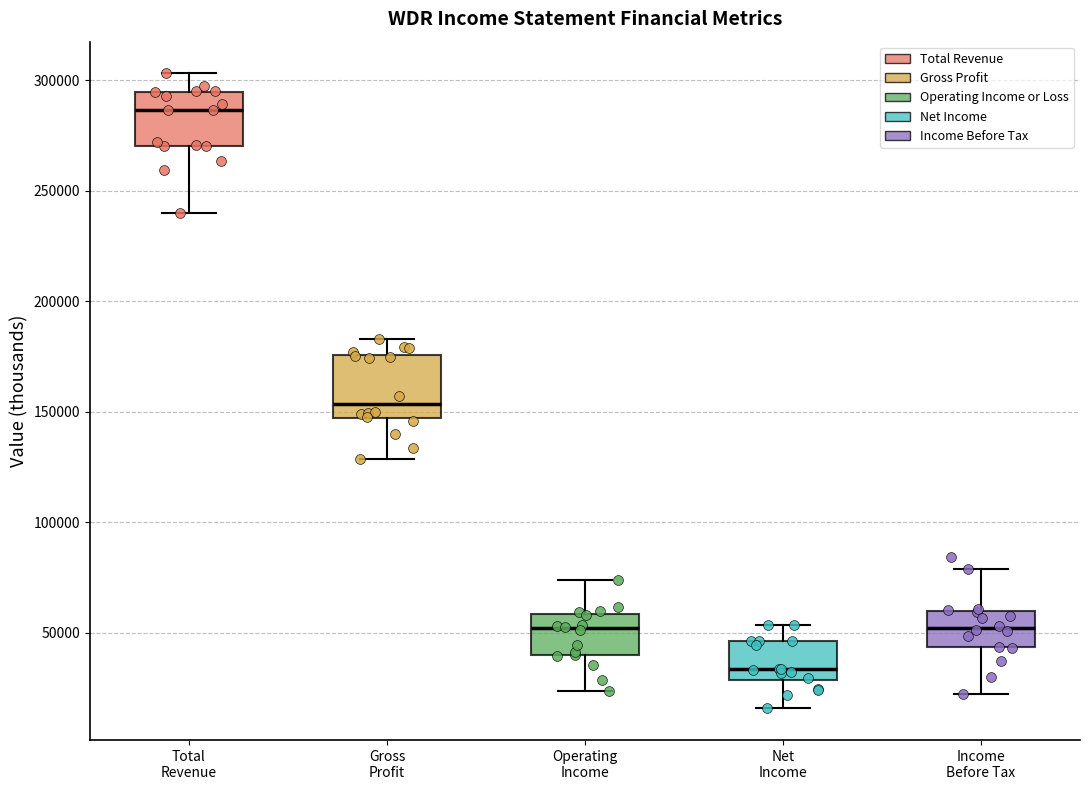

Reading left to right, transcribe this box plot: for each box, give where its median line is, the range the box spans, and where its two whiskers end, as read against the y-axis. The values are not printed on the chart, so give them approximately, as read against the axis.

Total Revenue: median 285000, box 270000 to 295000, whiskers 240000 to 305000
Gross Profit: median 155000, box 145000 to 175000, whiskers 130000 to 185000
Operating Income: median 50000, box 40000 to 60000, whiskers 25000 to 75000
Net Income: median 35000, box 30000 to 45000, whiskers 15000 to 55000
Income Before Tax: median 50000, box 45000 to 60000, whiskers 25000 to 80000